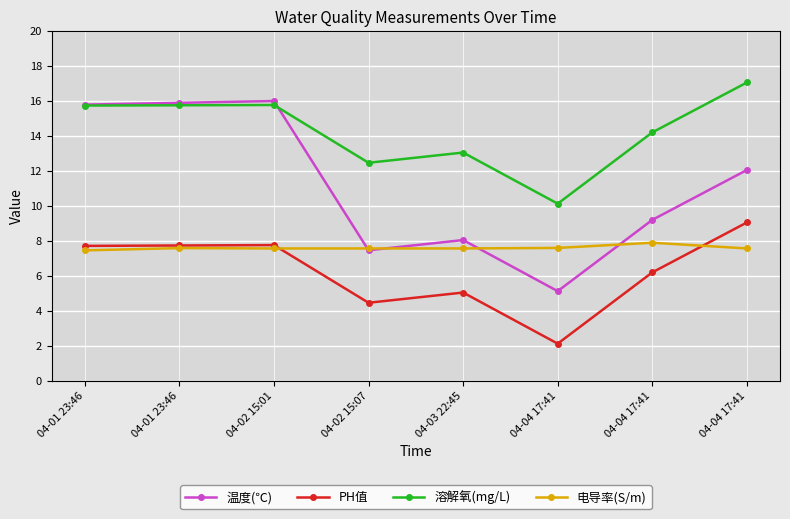

What is the label of the 3rd point from the right?

04-04 17:41